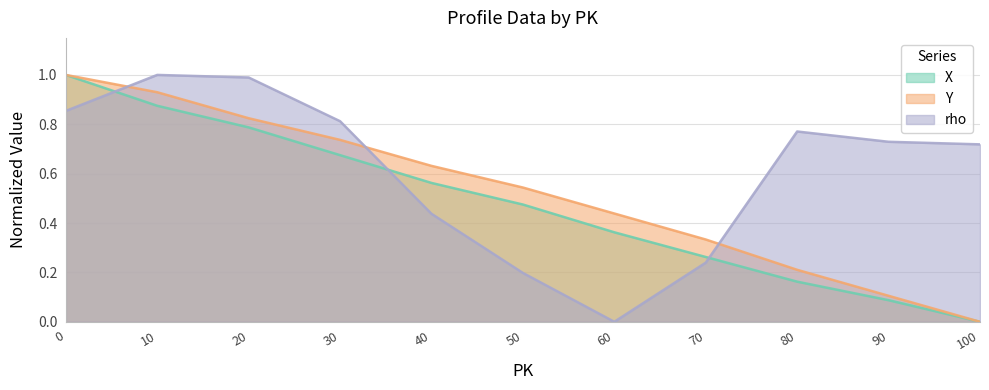

The value of rho at 50 is 0.2. True or false?

True